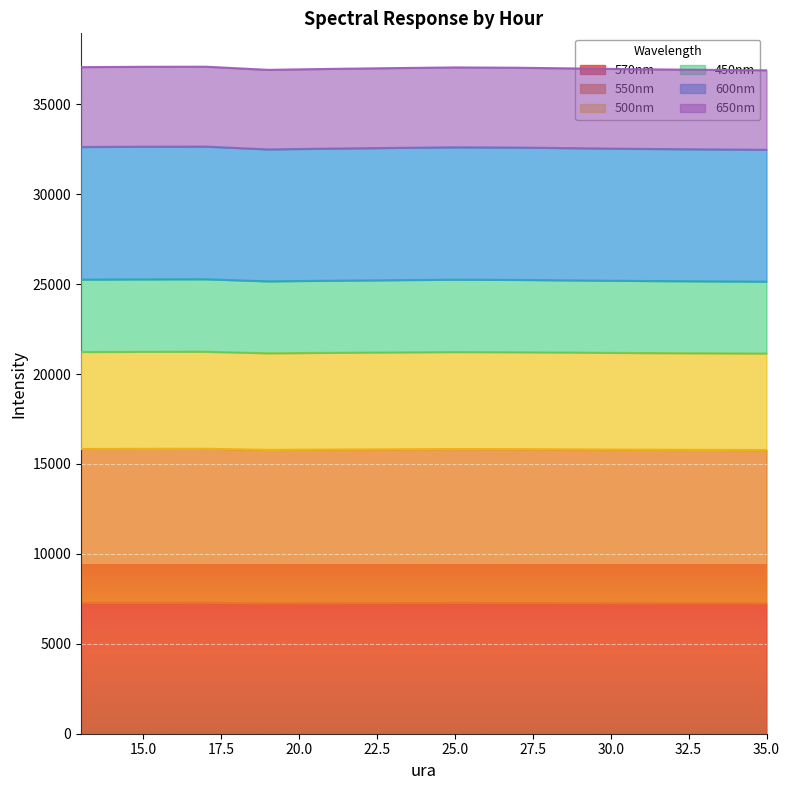

What is the difference between the maximum and second lowest values in the 570nm series?

28